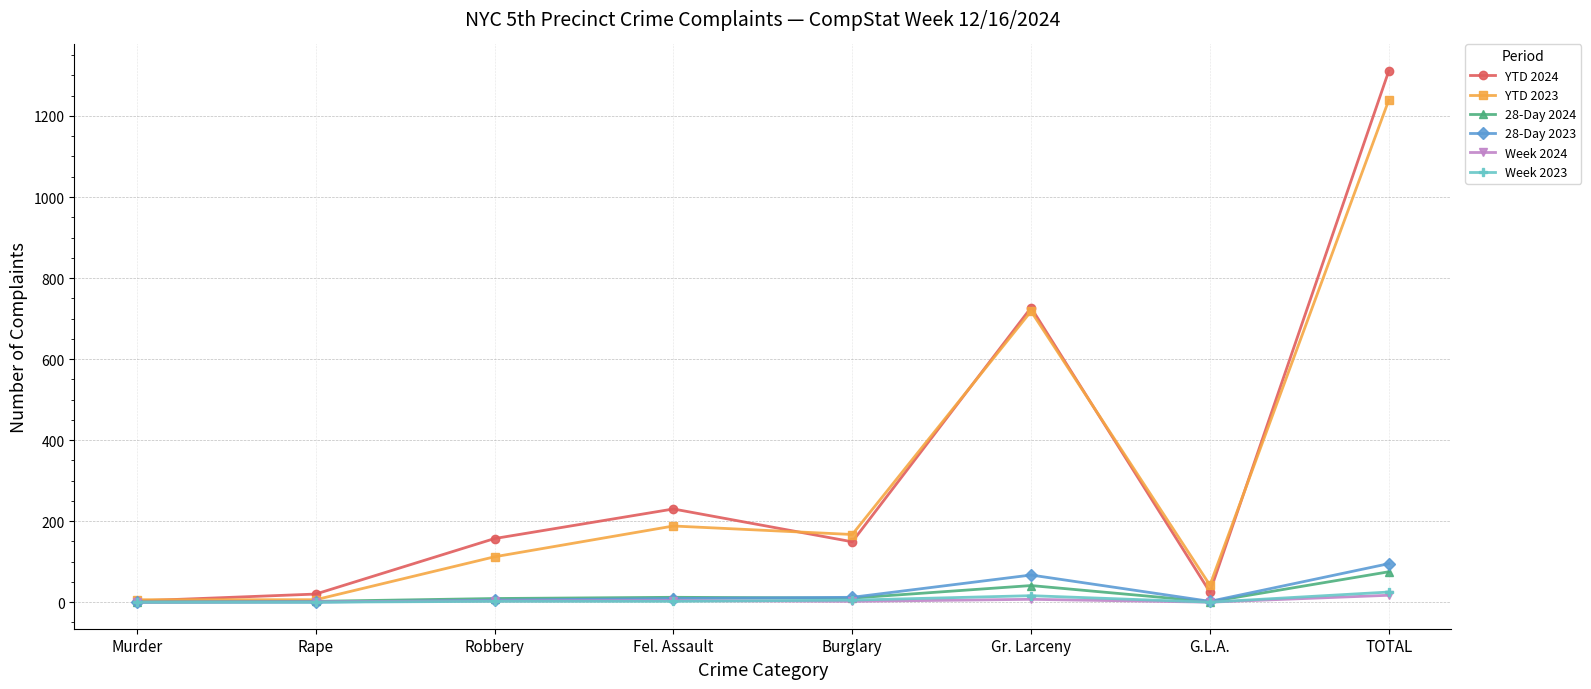

What is the difference between the highest and lowest values at Gr. Larceny?

720